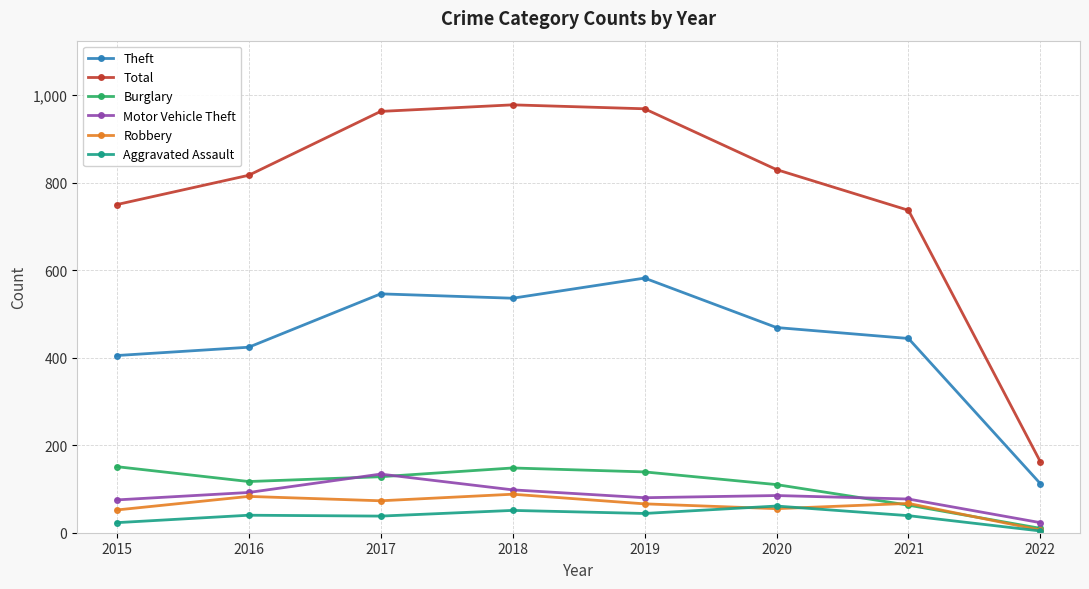

What is the value of the Motor Vehicle Theft point at the 1st from the left?

75